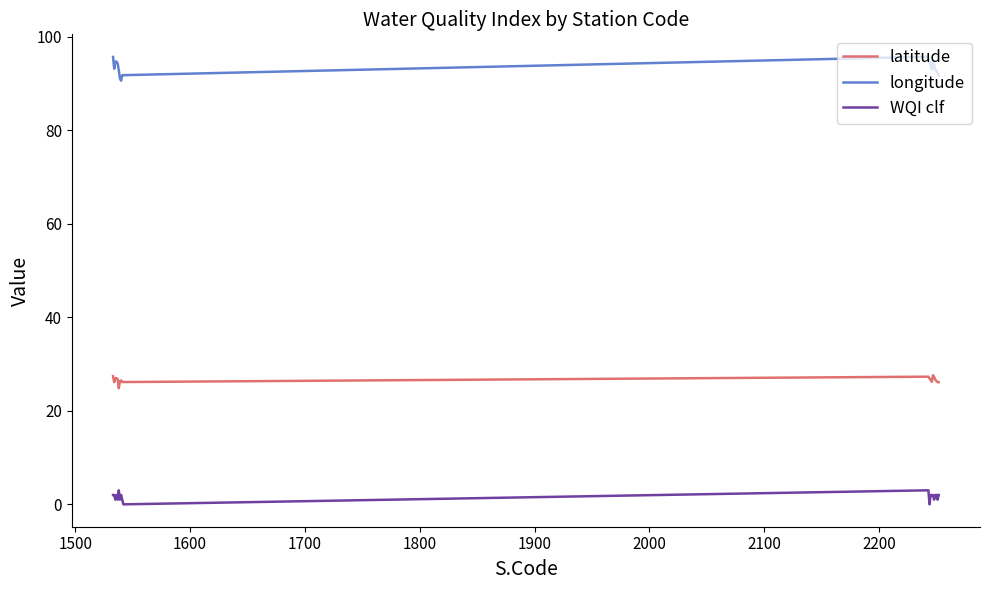

What is the lowest value of the latitude series?

24.8